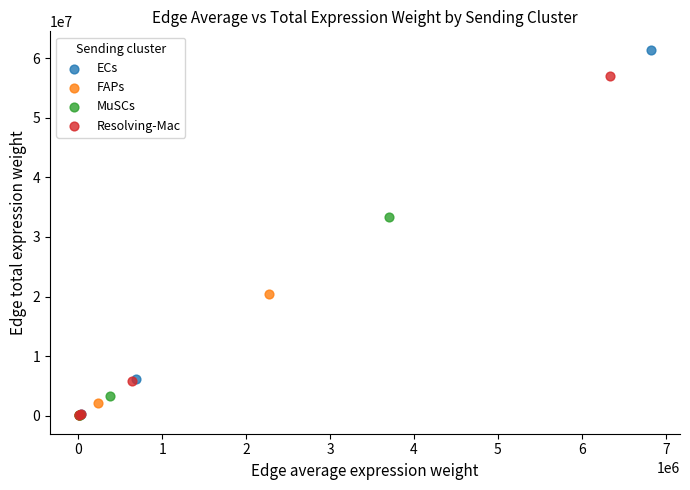

Which series reaches the maximum Y coordinate?

ECs